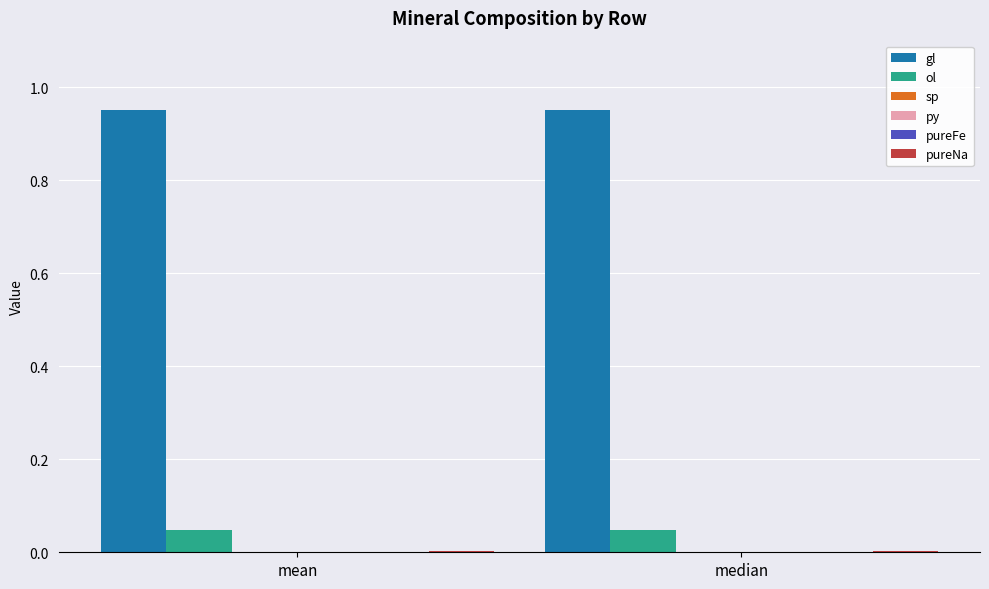

The value of ol at mean is 0.0. True or false?

False